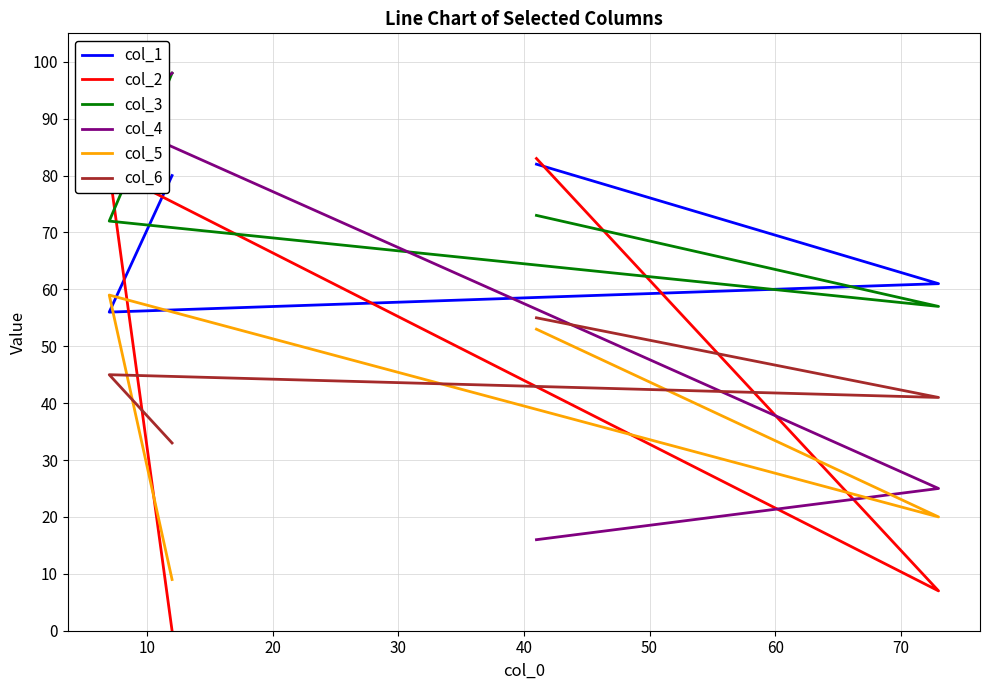

What is the sum of all col_2 values?

171